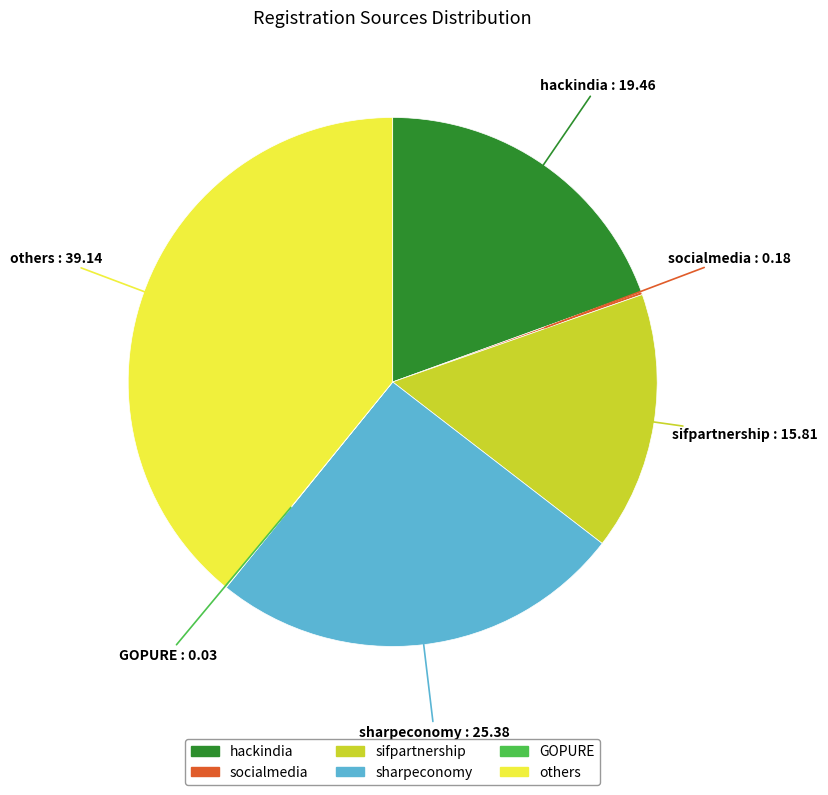

What is the largest slice in the pie chart?

others